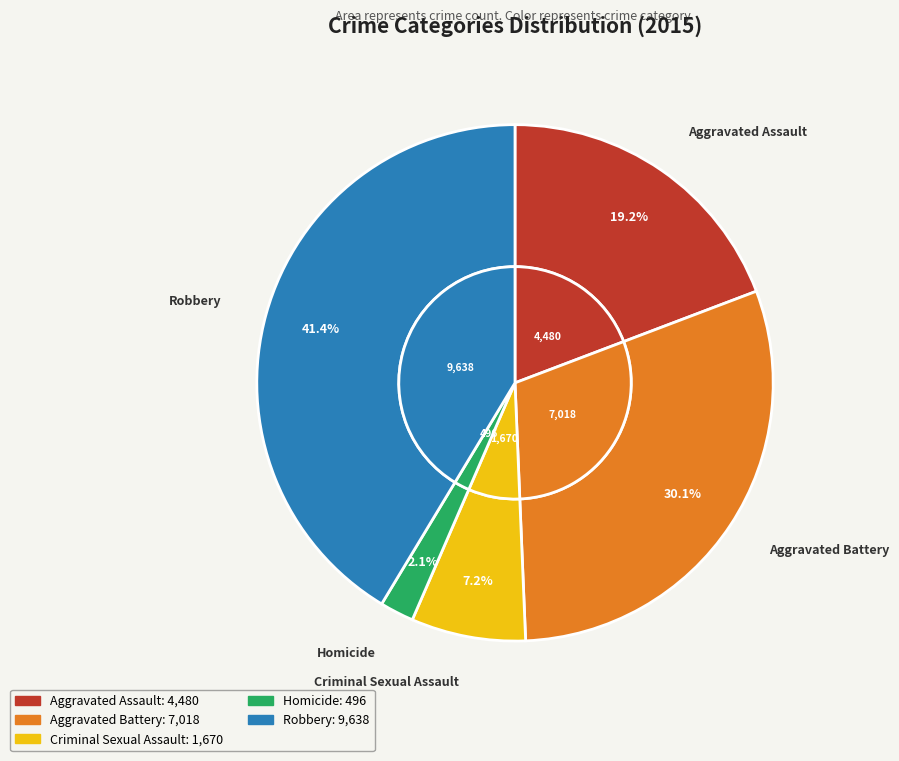

To the nearest percent, what is the difference between the largest and smallest slice percentages?

39%